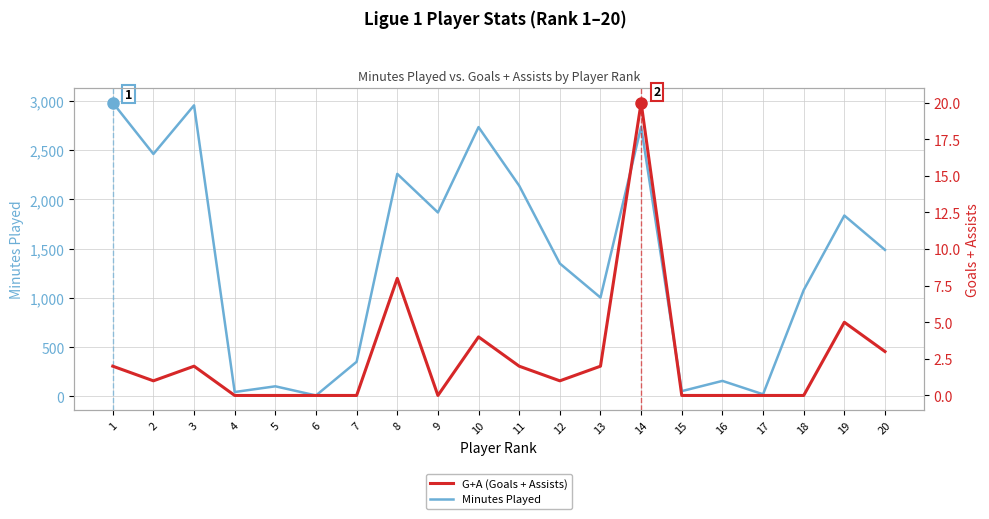

What is the difference between the maximum and minimum values in the G+A (Goals + Assists) series?

20